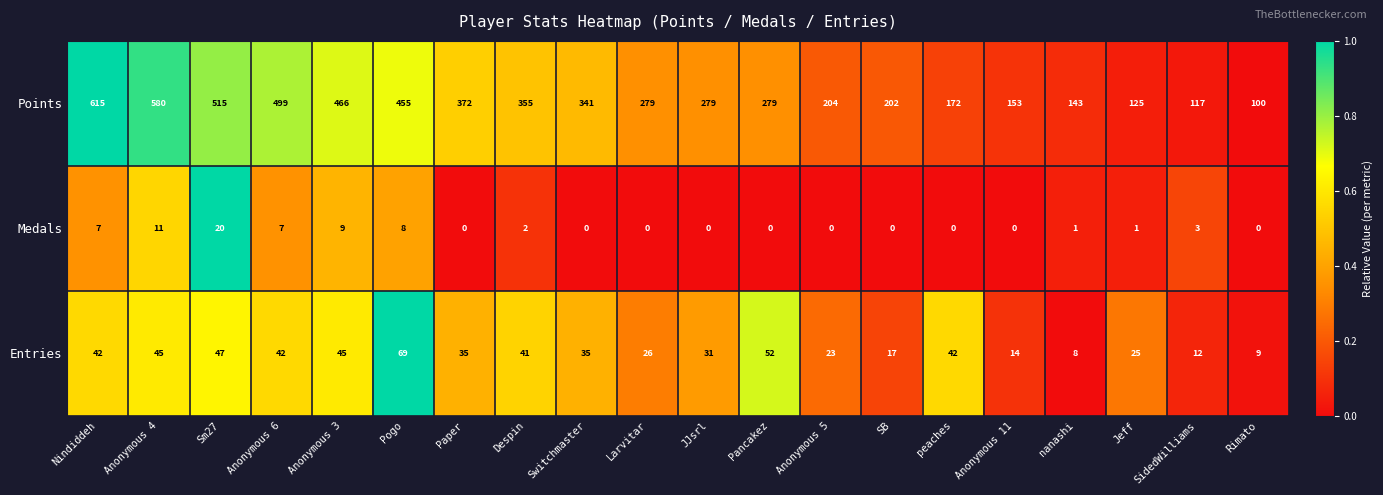

Rank the series by their maximum value, from highest to lowest.

Points, Entries, Medals